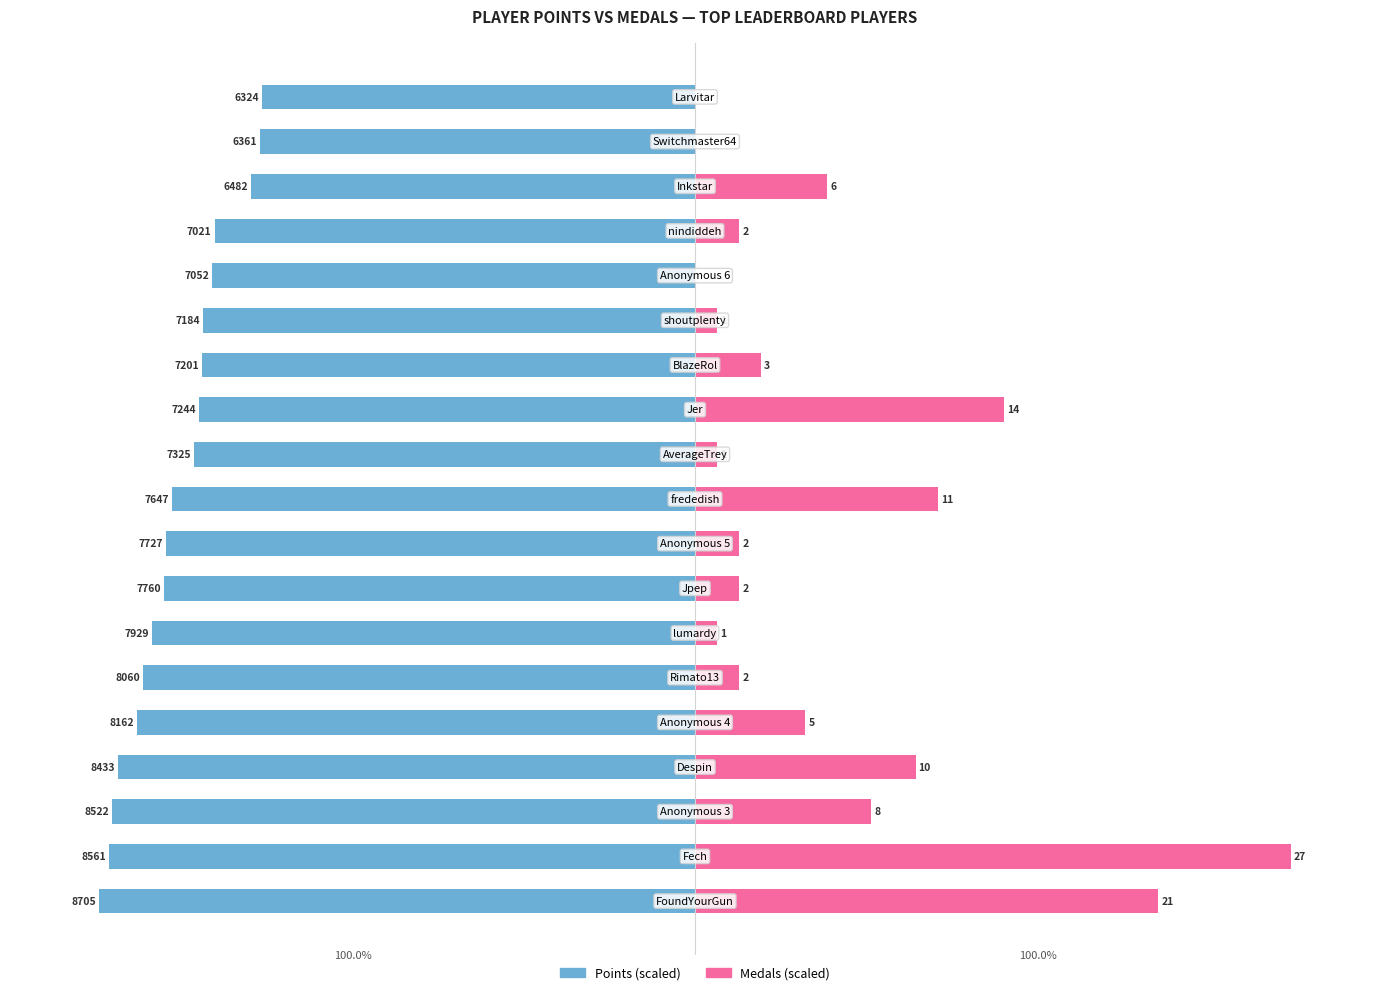

What is the total value across all series at 15?

-73.2